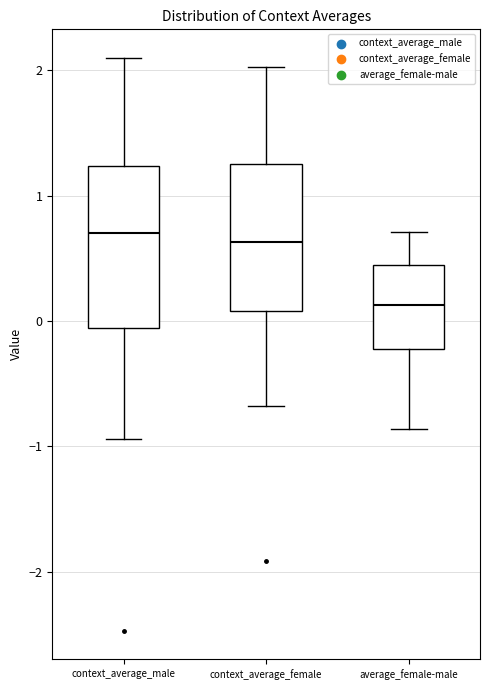

Which box's median line is the lowest?

average_female-male